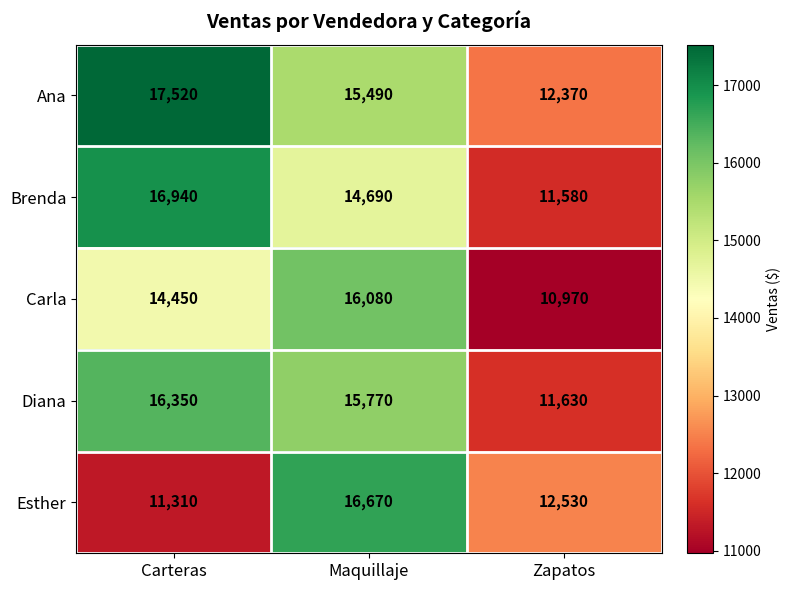

What is the sum of all Carla values?

41500